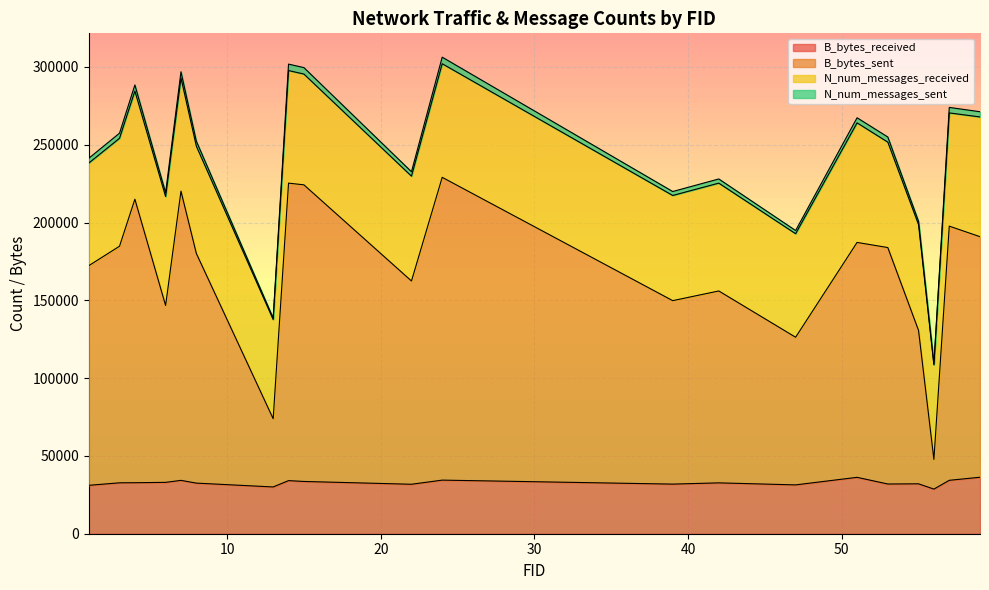

What is the minimum value shown in the chart?

28678.4